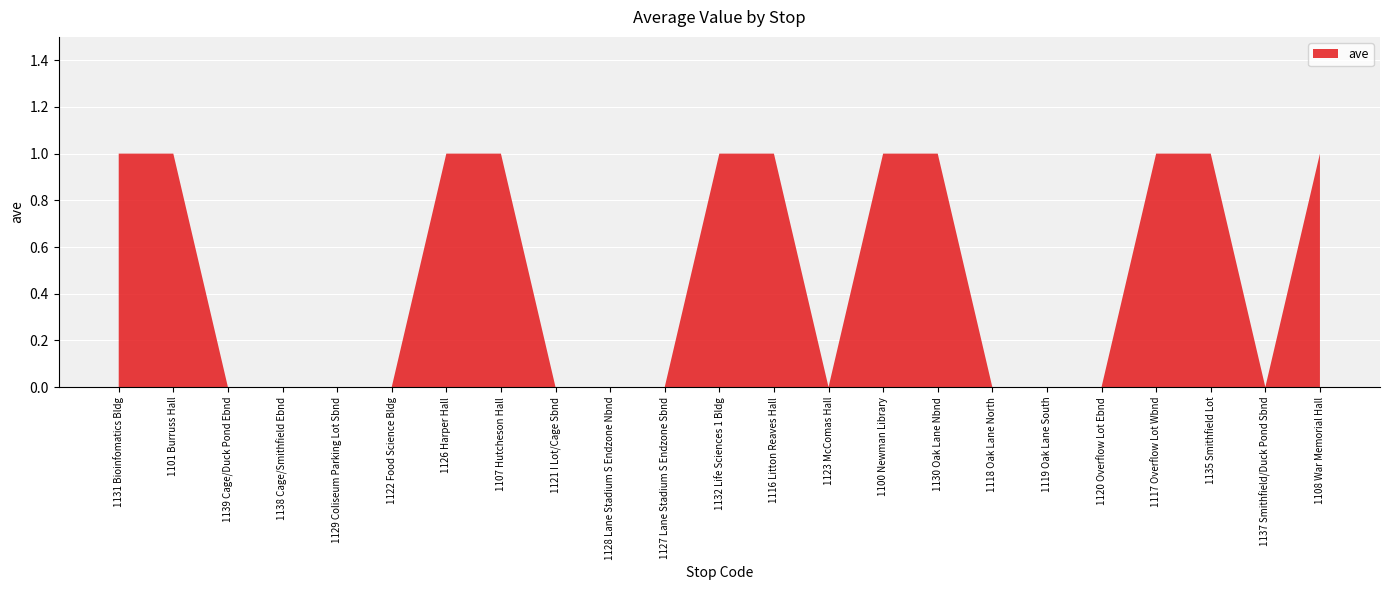

Reading right to left, transcribe all the data shown in this chart.

1108 War Memorial Hall=1	1137 Smithfield/Duck Pond Sbnd=0	1135 Smithfield Lot=1	1117 Overflow Lot Wbnd=1	1120 Overflow Lot Ebnd=0	1119 Oak Lane South=0	1118 Oak Lane North=0	1130 Oak Lane Nbnd=1	1100 Newman Library=1	1123 McComas Hall=0	1116 Litton Reaves Hall=1	1132 Life Sciences 1 Bldg=1	1127 Lane Stadium S Endzone Sbnd=0	1128 Lane Stadium S Endzone Nbnd=0	1121 I Lot/Cage Sbnd=0	1107 Hutcheson Hall=1	1126 Harper Hall=1	1122 Food Science Bldg=0	1129 Coliseum Parking Lot Sbnd=0	1138 Cage/Smithfield Ebnd=0	1139 Cage/Duck Pond Ebnd=0	1101 Burruss Hall=1	1131 Bioinfomatics Bldg=1